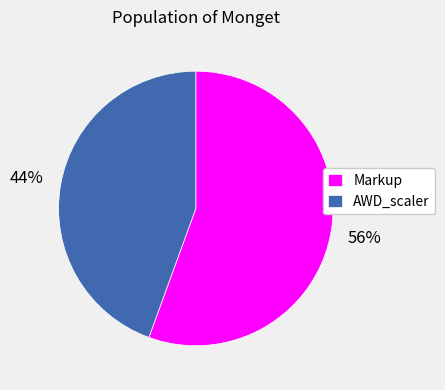

Is it true that AWD_scaler is 39% of the pie?

False